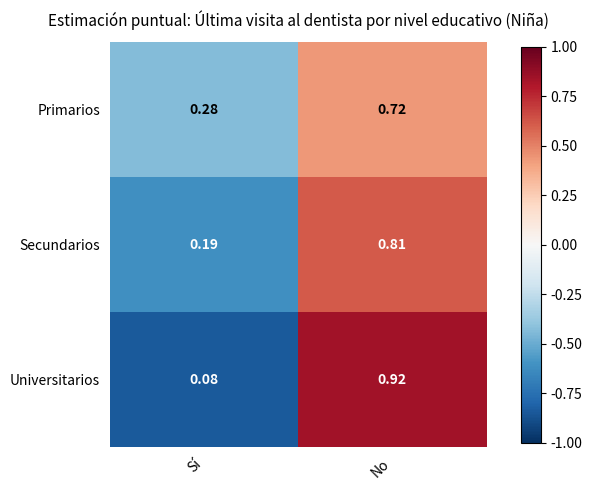

How many categories are shown in the chart?

2